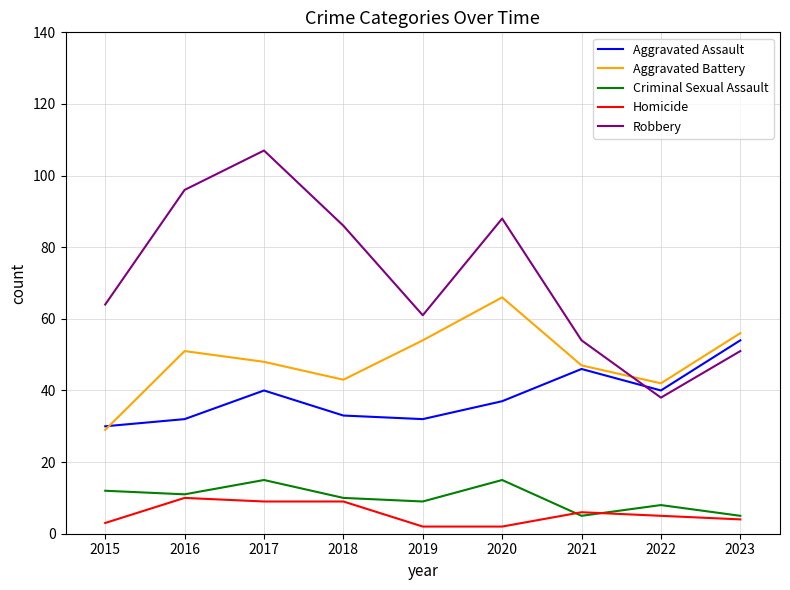

What is the difference between the highest and lowest values at 2022?

37